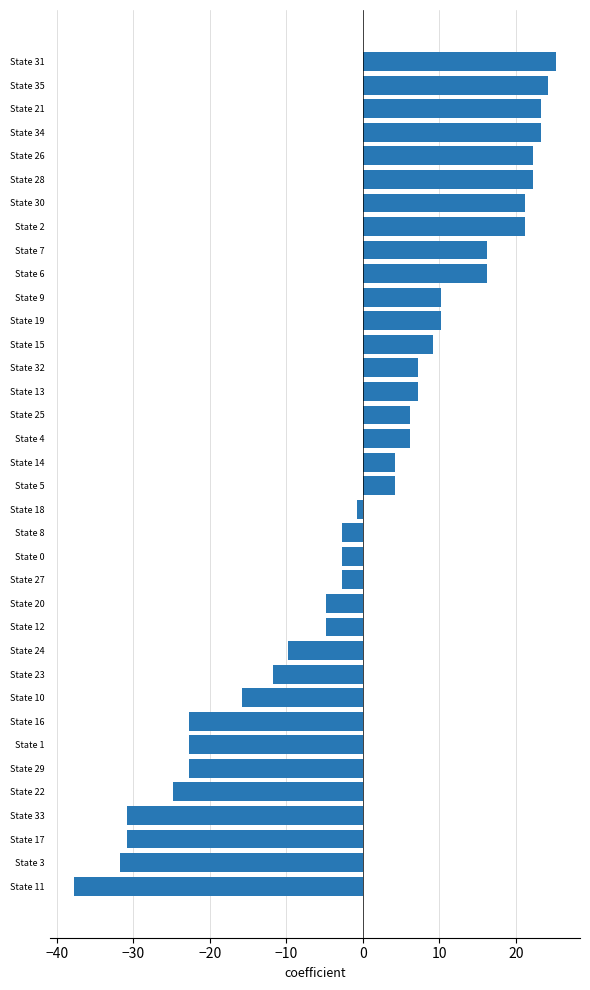

True or false: the data shows -11.8 at State 23.

True